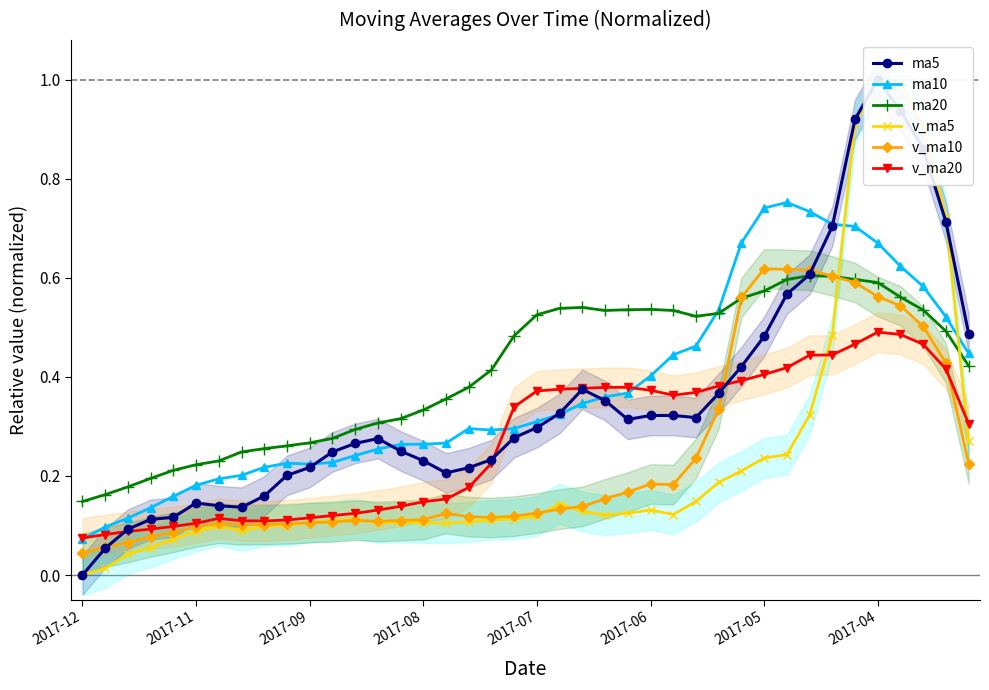

How many ma20 values are between 0 and 1?

40